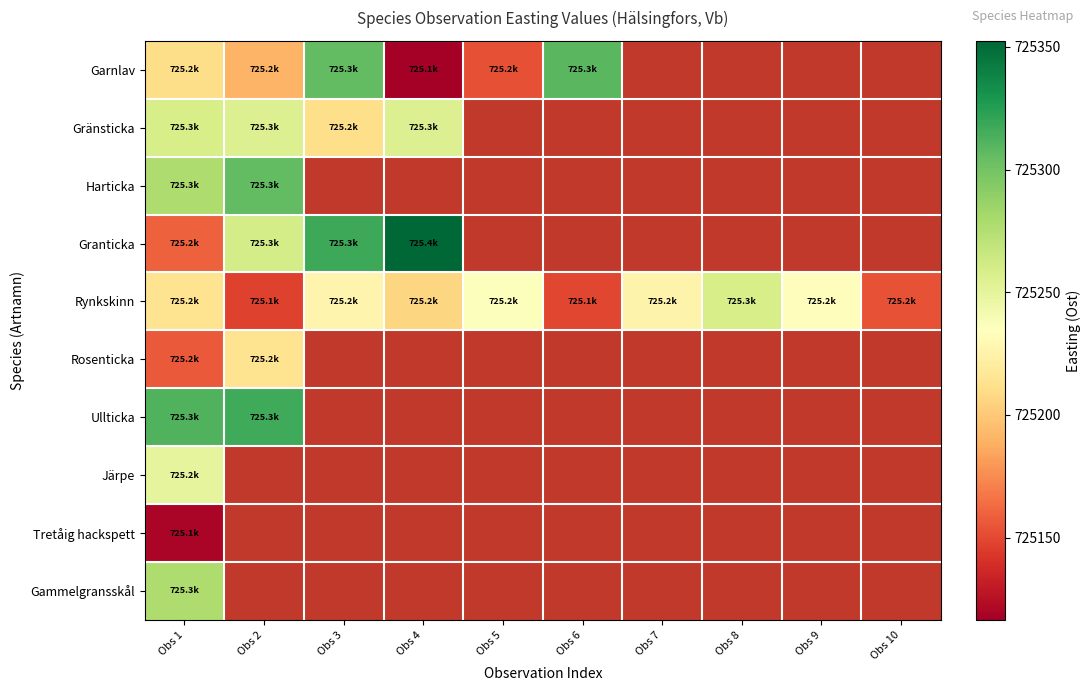

At how many categories does at least one series exceed 725143?

10